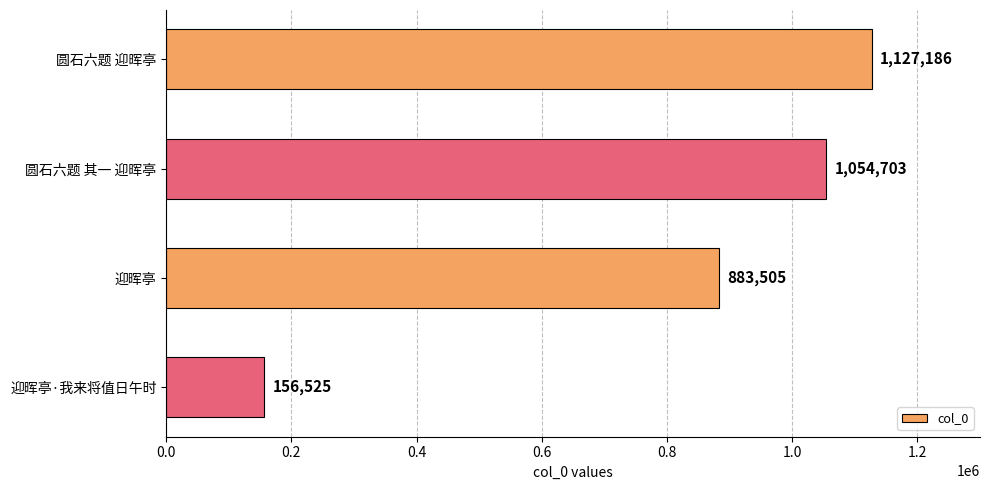

What is the difference between the maximum and minimum values?

970661